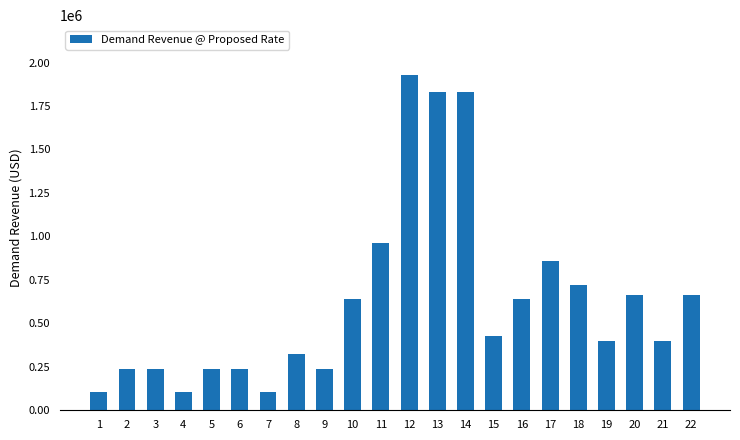

What is the difference between the second highest and minimum values?

1722700